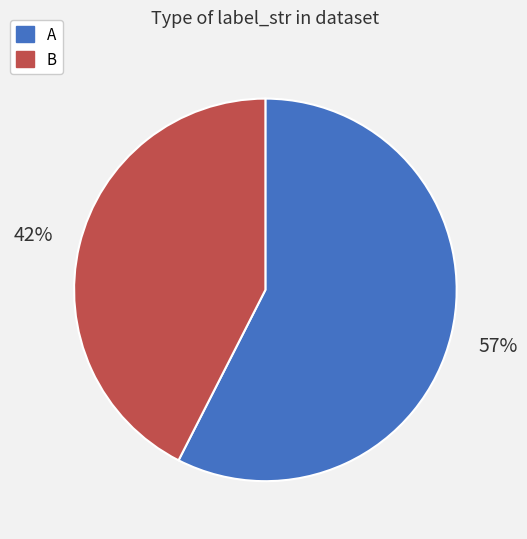

Which slice is the smallest?

B